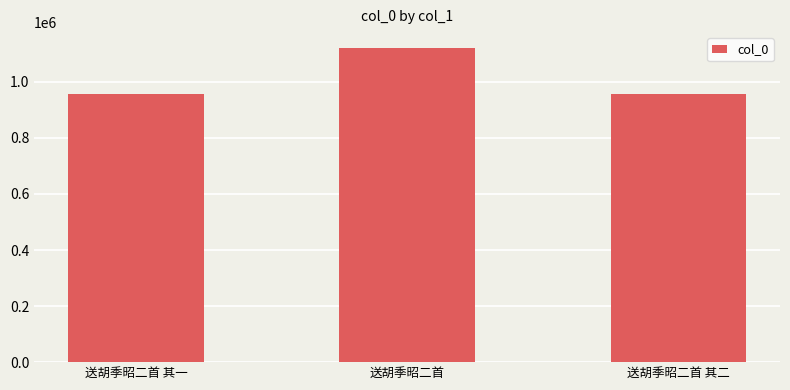

What is the maximum value shown in the chart?

1121551